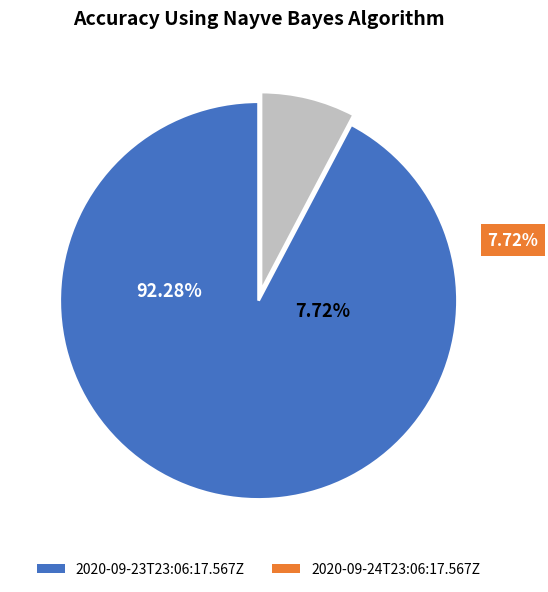

To the nearest percent, what percentage of the pie is 2020-09-23T23:06:17.567Z?

92%